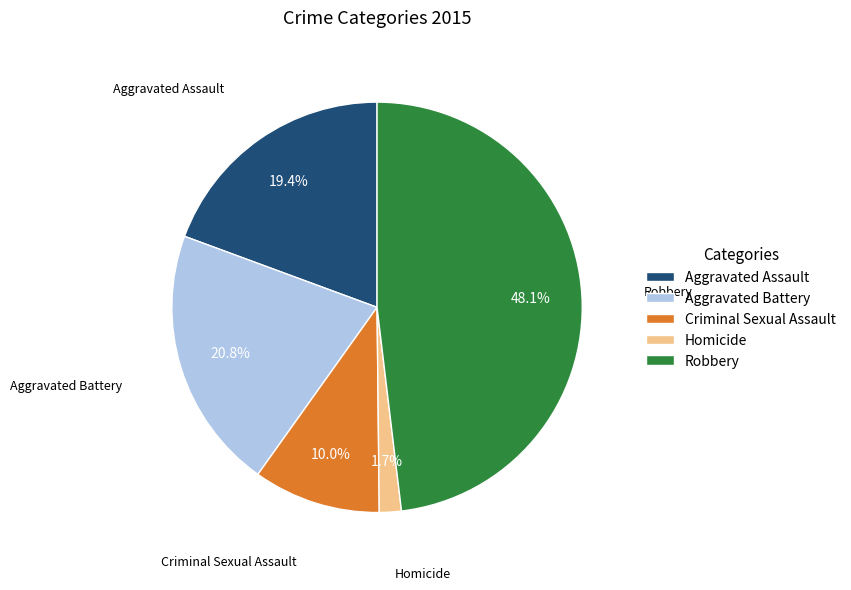

Rank the categories by value from highest to lowest.

Robbery, Aggravated Battery, Aggravated Assault, Criminal Sexual Assault, Homicide